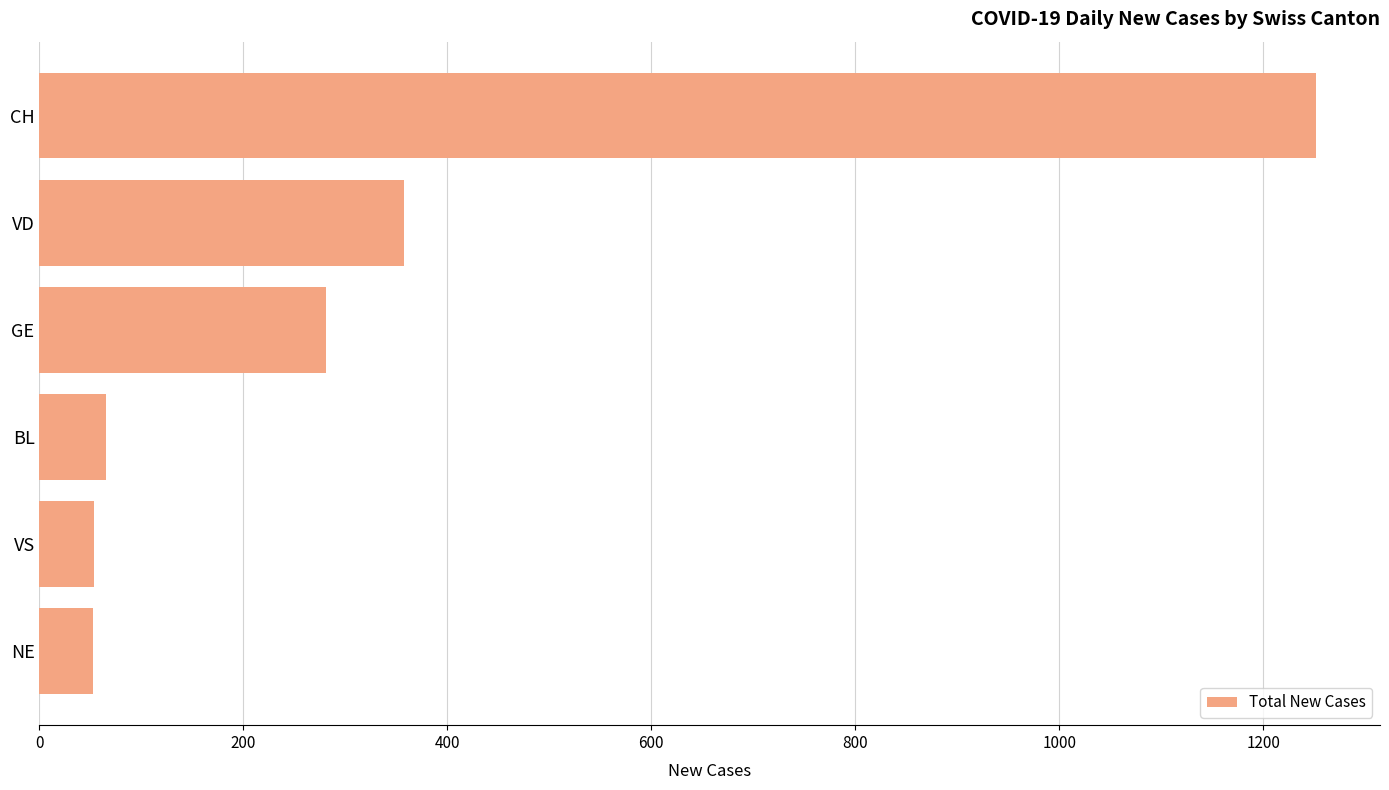

At which category does the chart reach its peak across all series?

CH